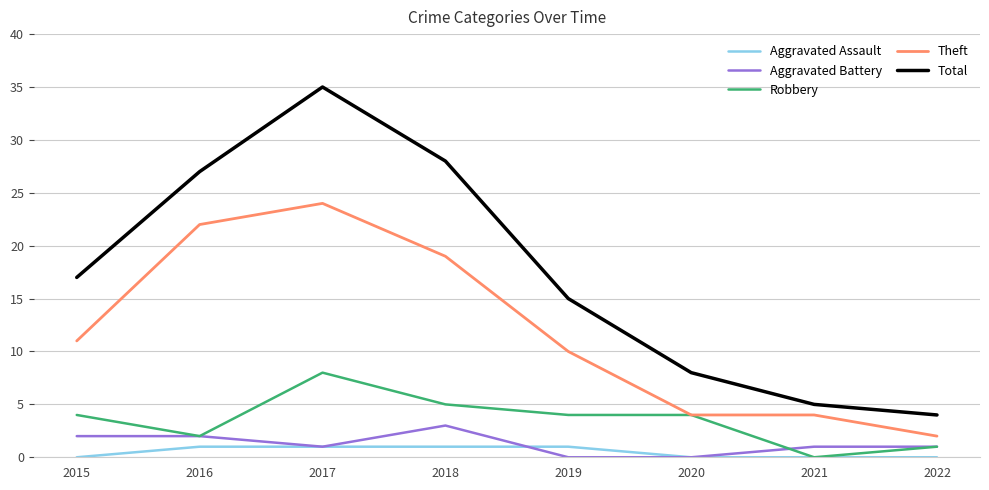

How many lines are shown in the chart?

5